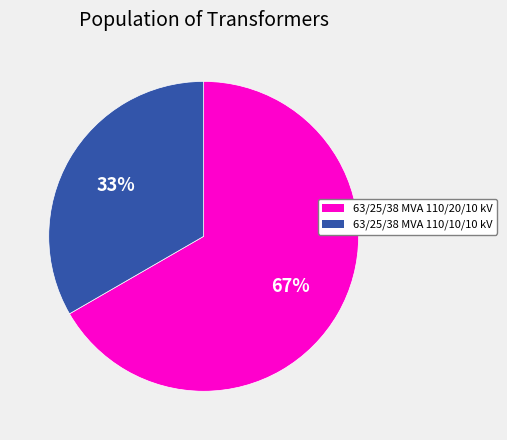

What percentage is the 63/25/38 MVA 110/10/10 kV slice, to the nearest percent?

33%